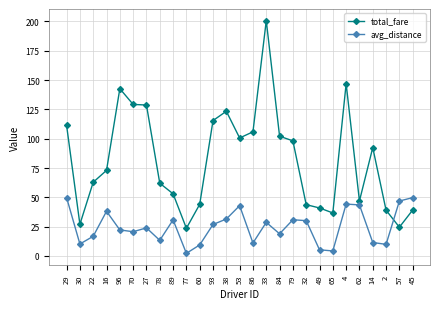

What is the difference between the maximum and minimum values in the total_fare series?

177.0